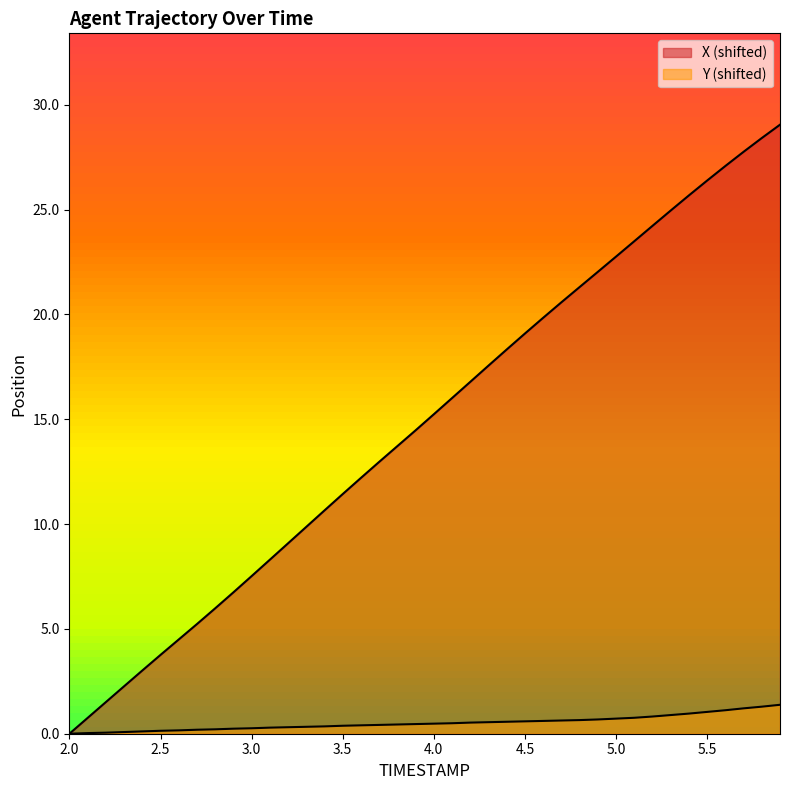

True or false: X (shifted) and Y (shifted) intersect in this chart.

False